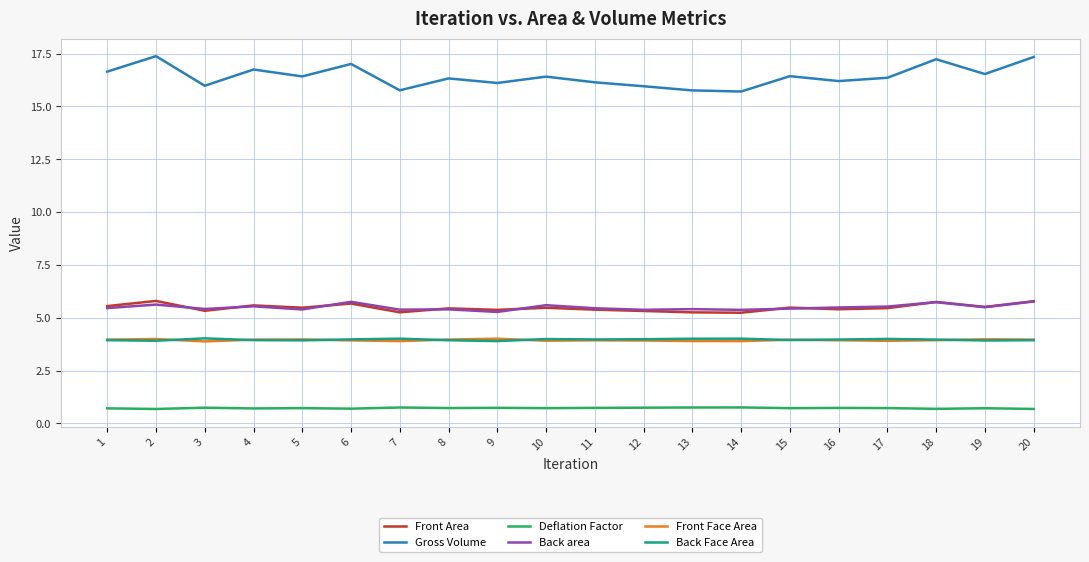

What is the difference between the maximum and minimum values in the Deflation Factor series?

0.1